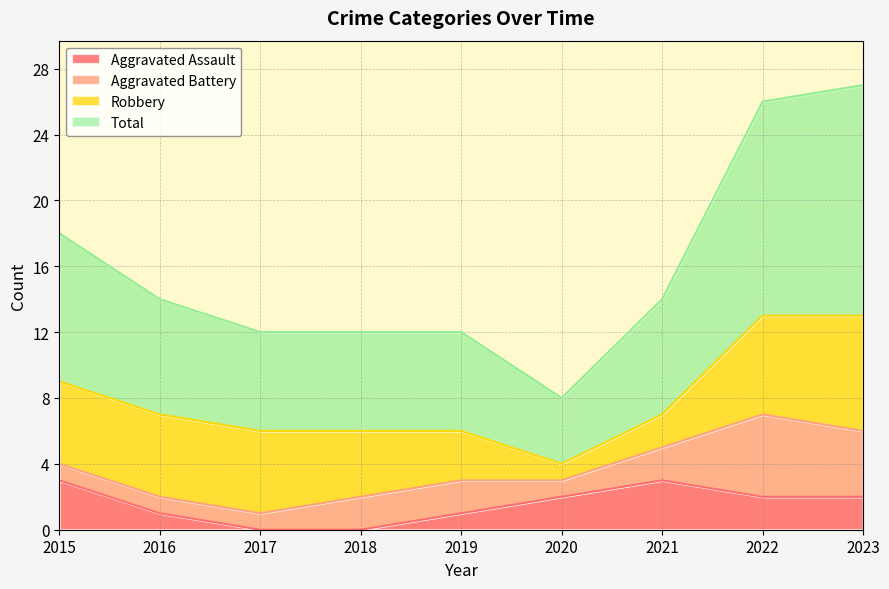

Is it true that Aggravated Assault equals 1 at 2022?

False